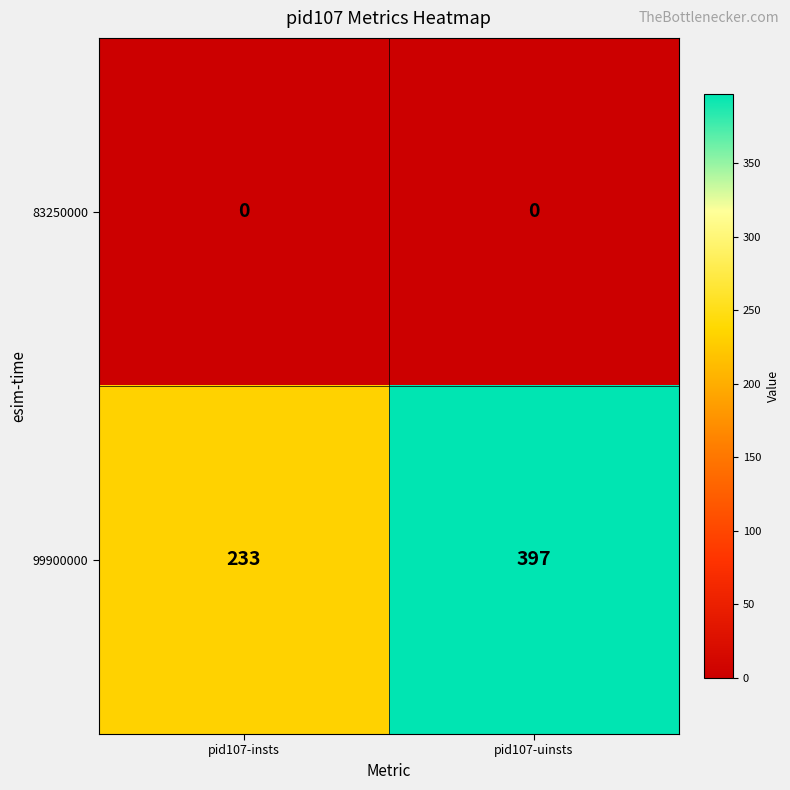

Which series changed the most between pid107-insts and pid107-uinsts?

99900000